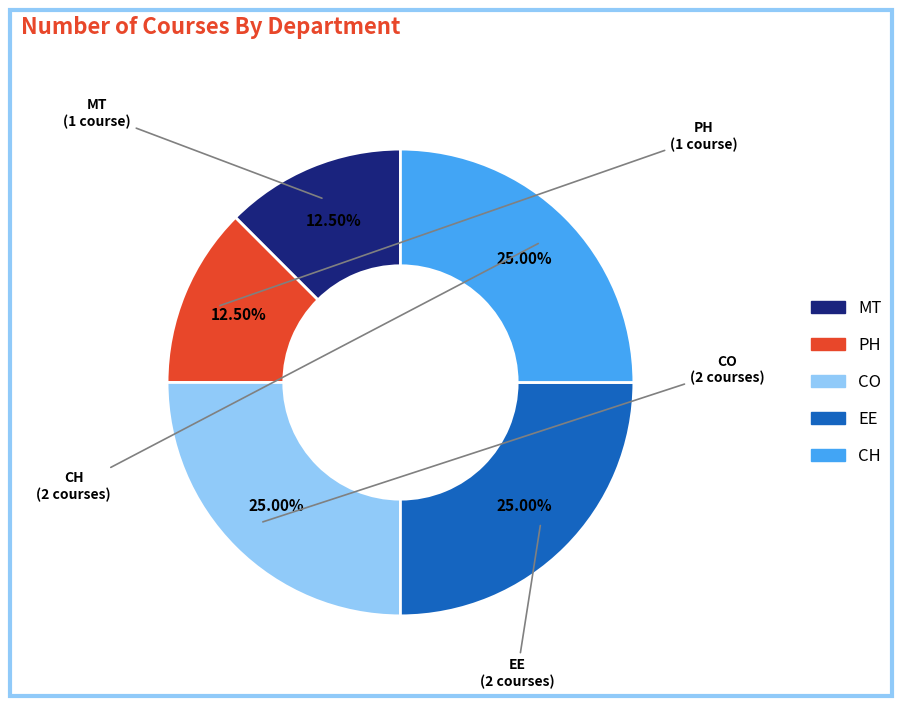

Does any single category account for the majority?

No